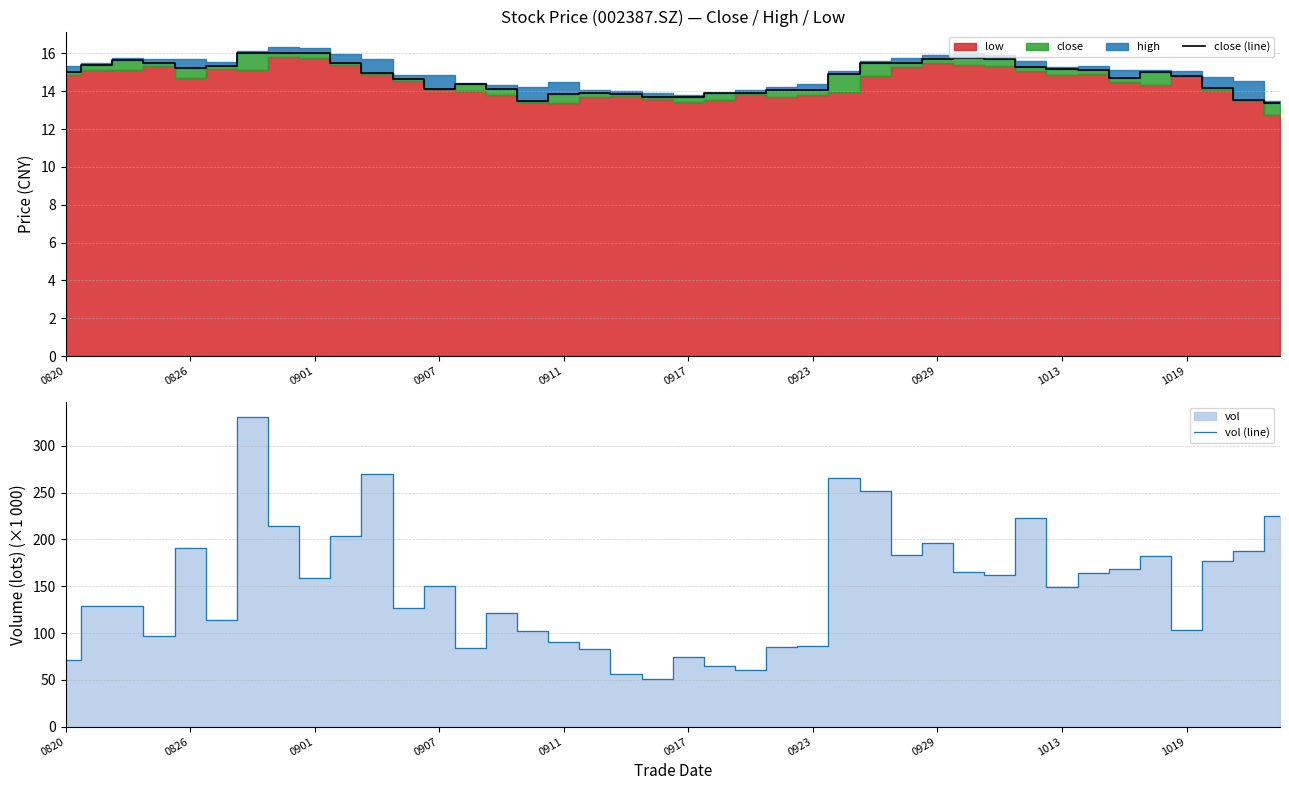

Is it true that close (line) equals 9.6 at 0923?

False